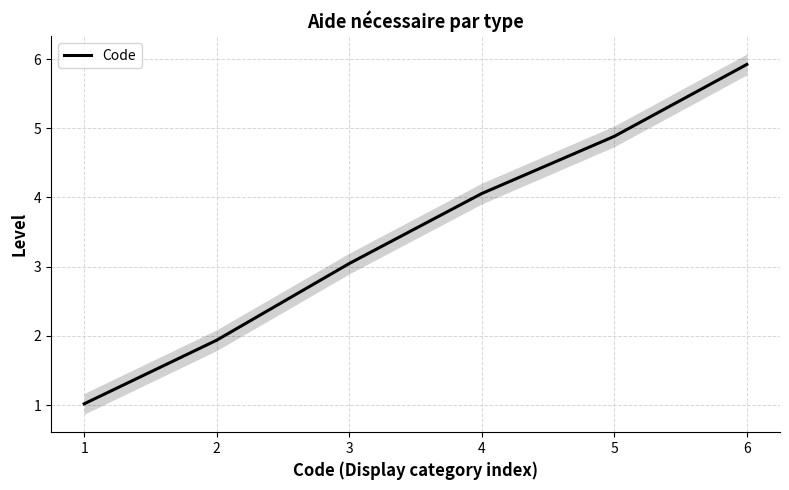

What is the change in value from 2 to 4?

+2.1